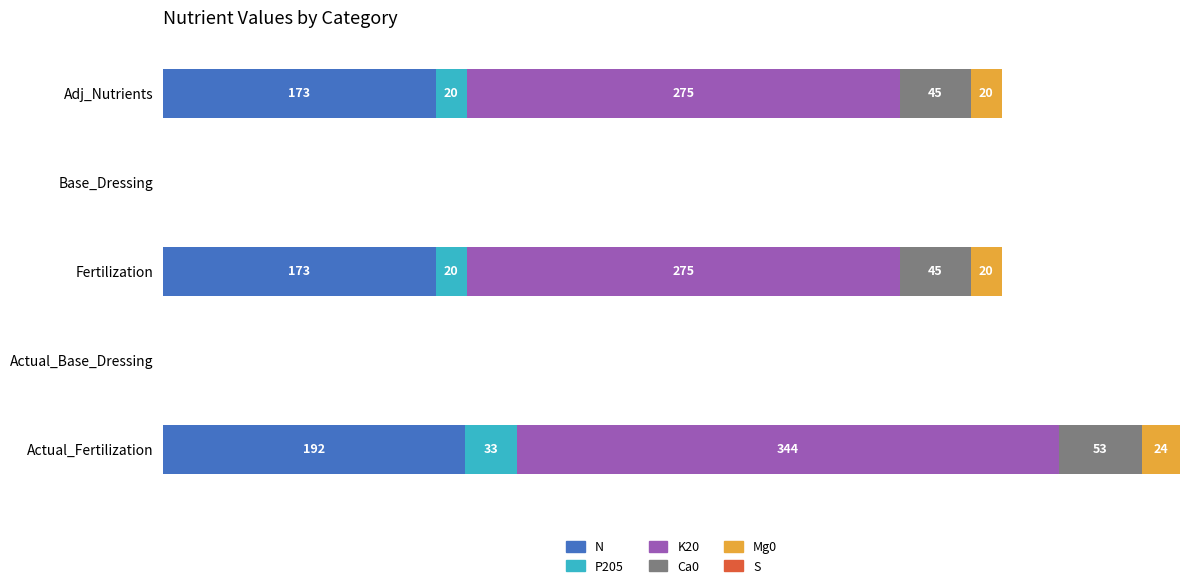

Which series changed the most between Adj_Nutrients and Actual_Base_Dressing?

K20